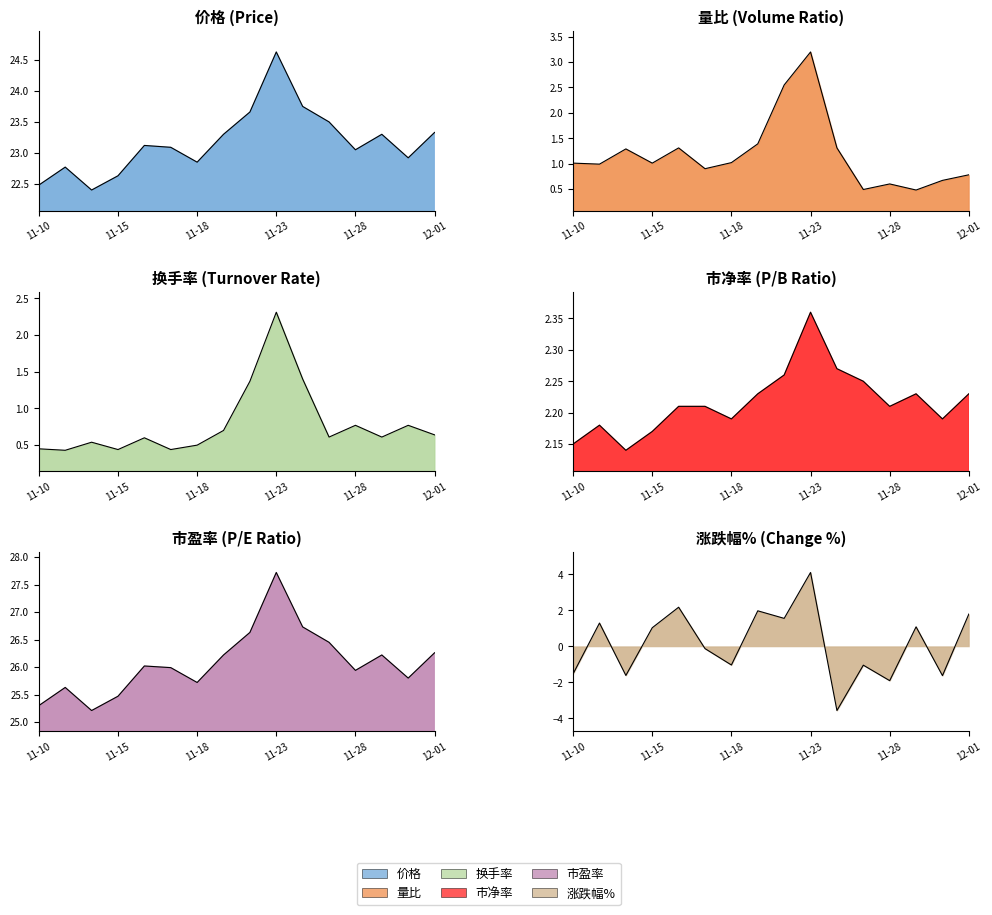

Is the value of 价格 at 2022-11-30 greater than the value of 市盈率 at 2022-11-30?

No